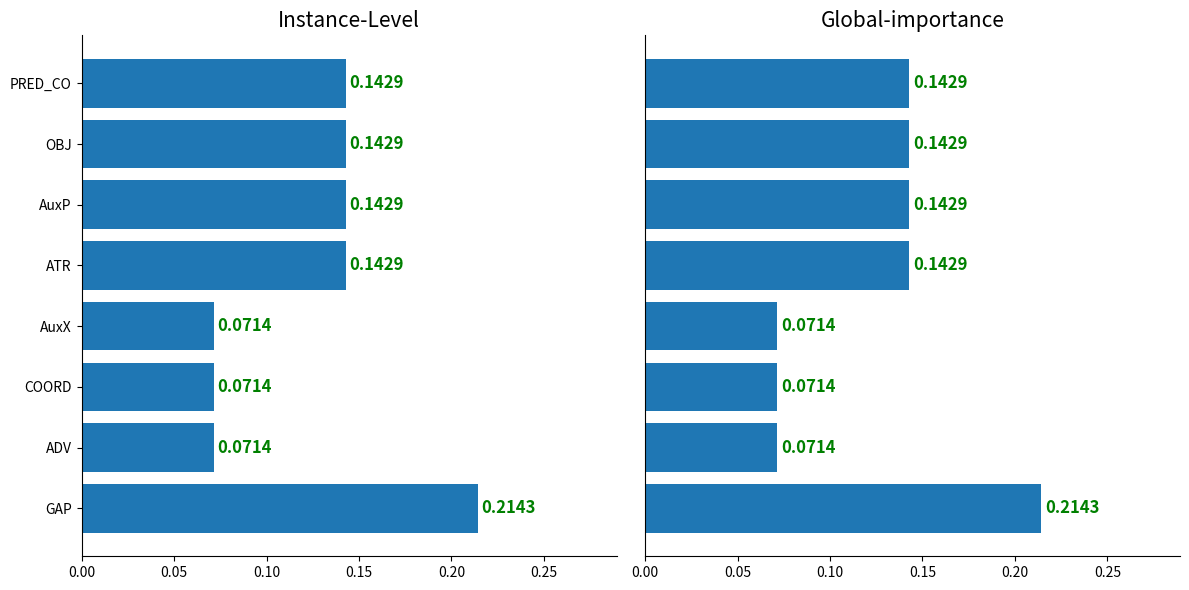

What is the value of the Global-importance bar at the 3rd from the left?

0.1